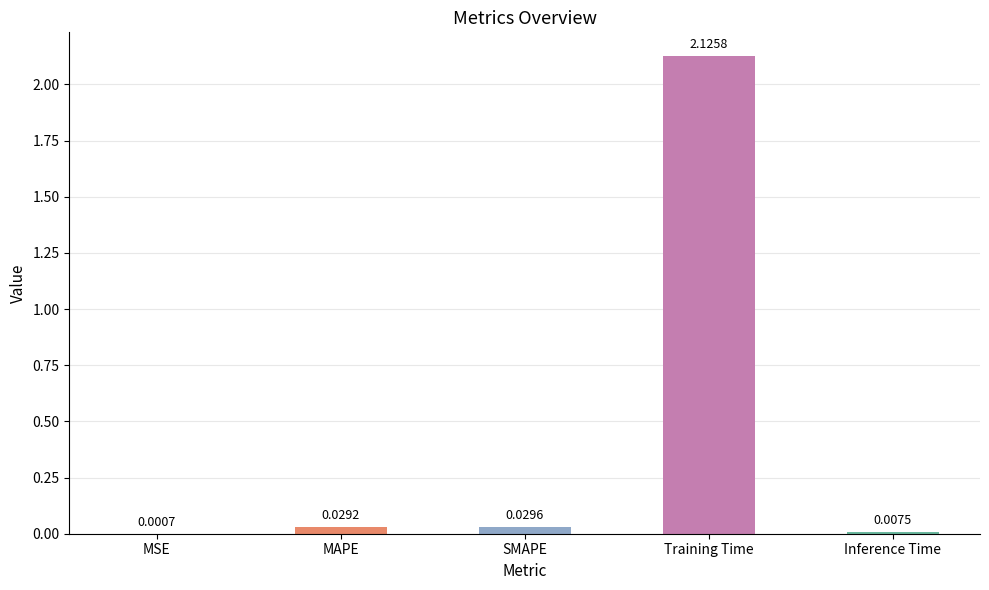

What is the sum of all values?

2.2